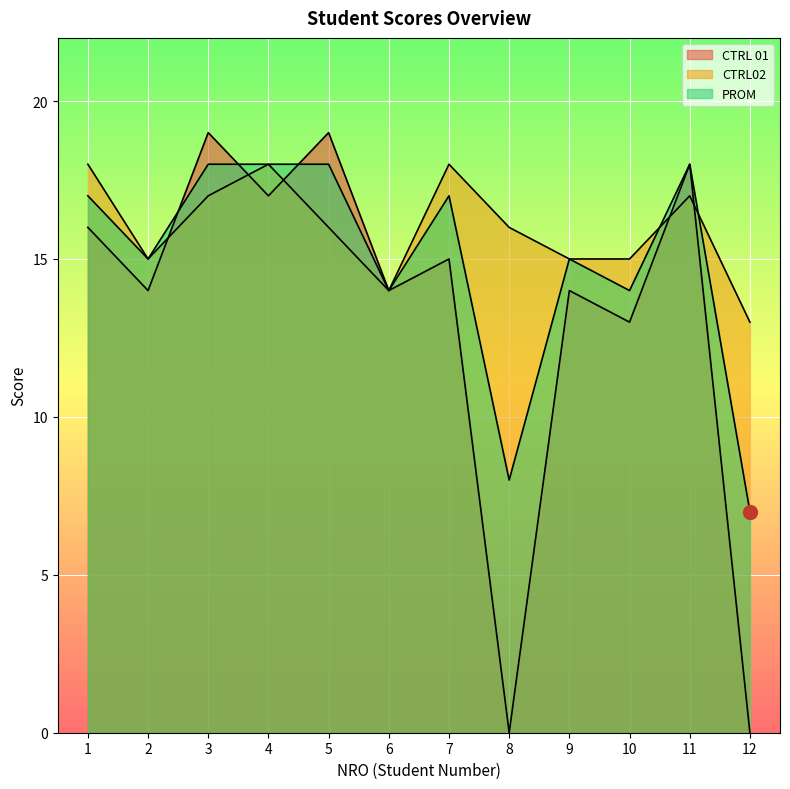

Which series changed the most between 1 and 7?

CTRL 01